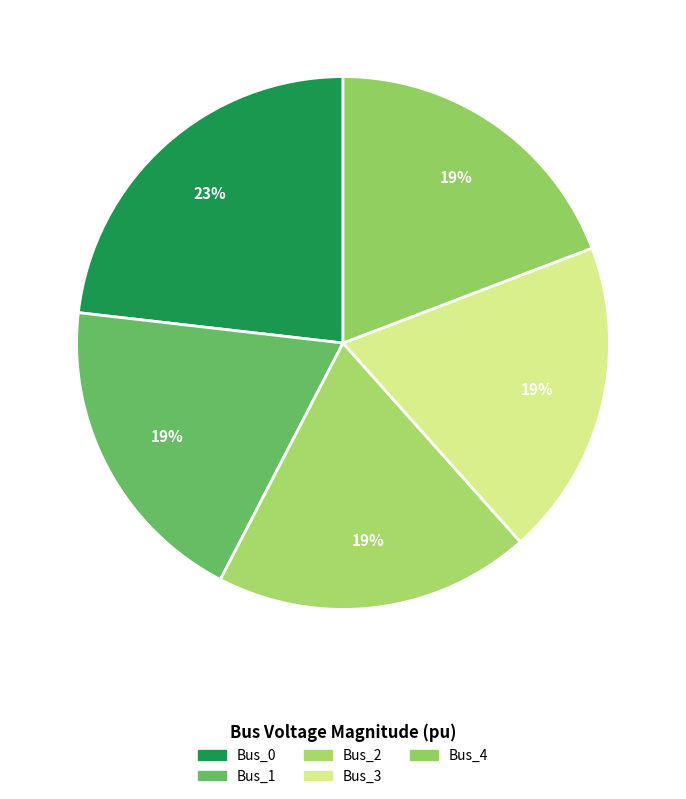

Count the number of slices in the pie.

5